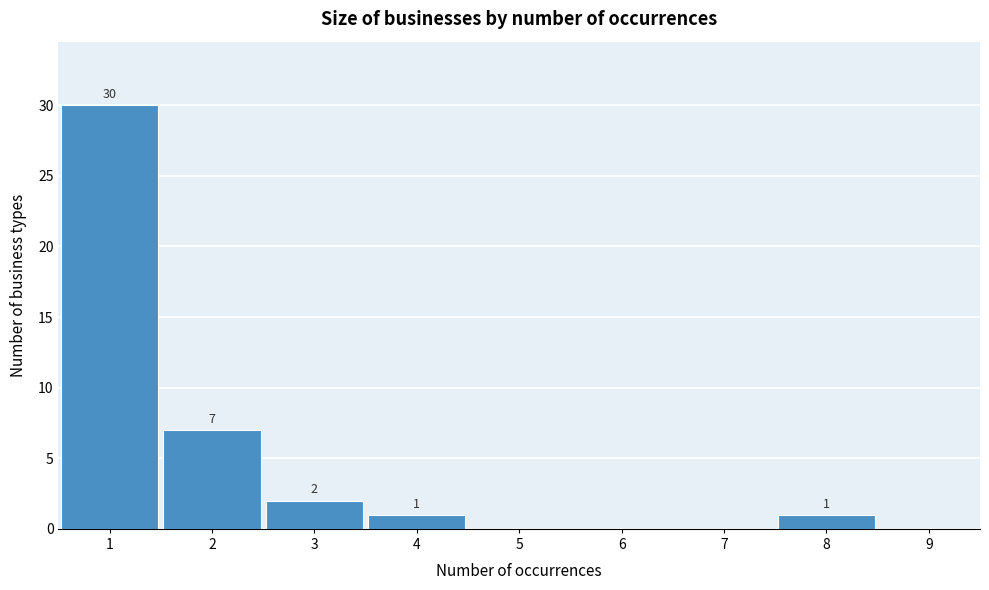

Reading right to left, extract all data points from this chart.

9=0	8=1	7=0	6=0	5=0	4=1	3=2	2=7	1=30